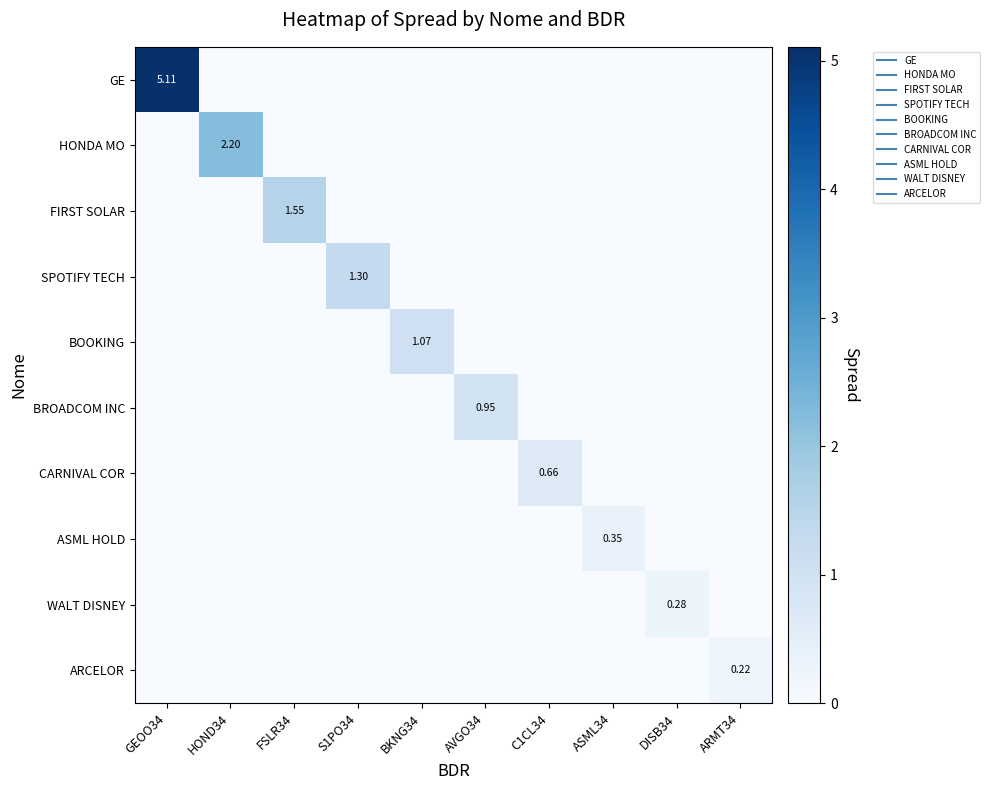

How many positive values does the BOOKING series have?

1